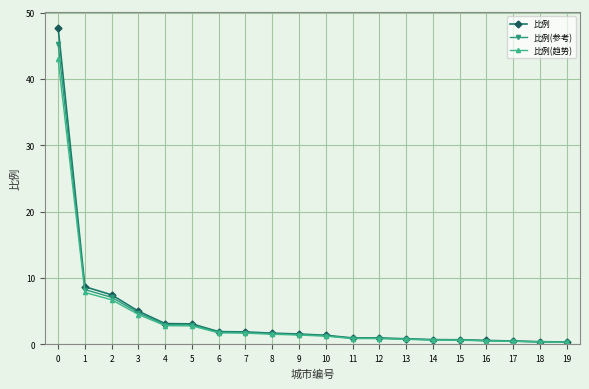

Which series has the widest spread of values?

比例